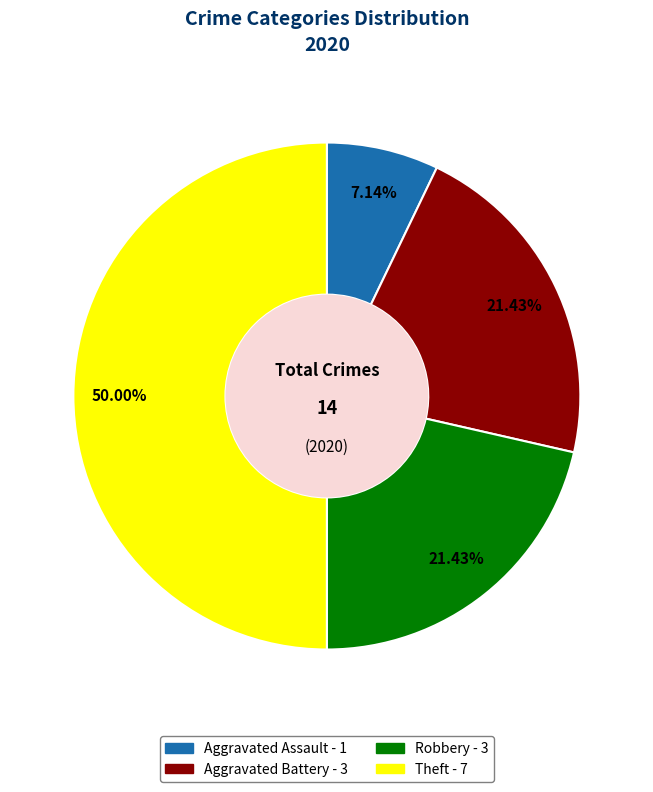

To the nearest percent, what portion does Robbery represent?

21%